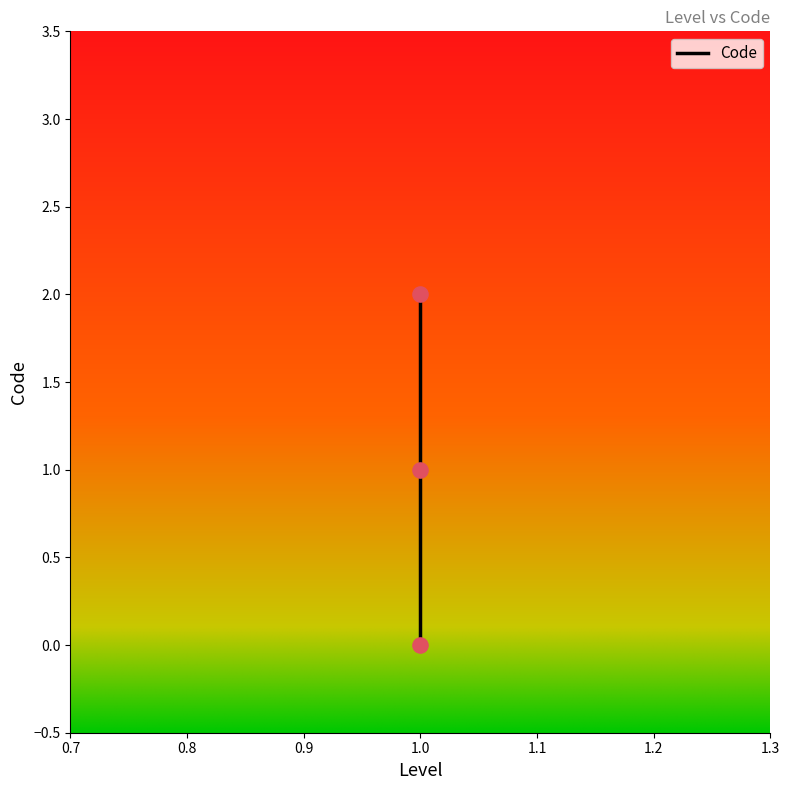

What is the change in value from 1 to 1?

+2